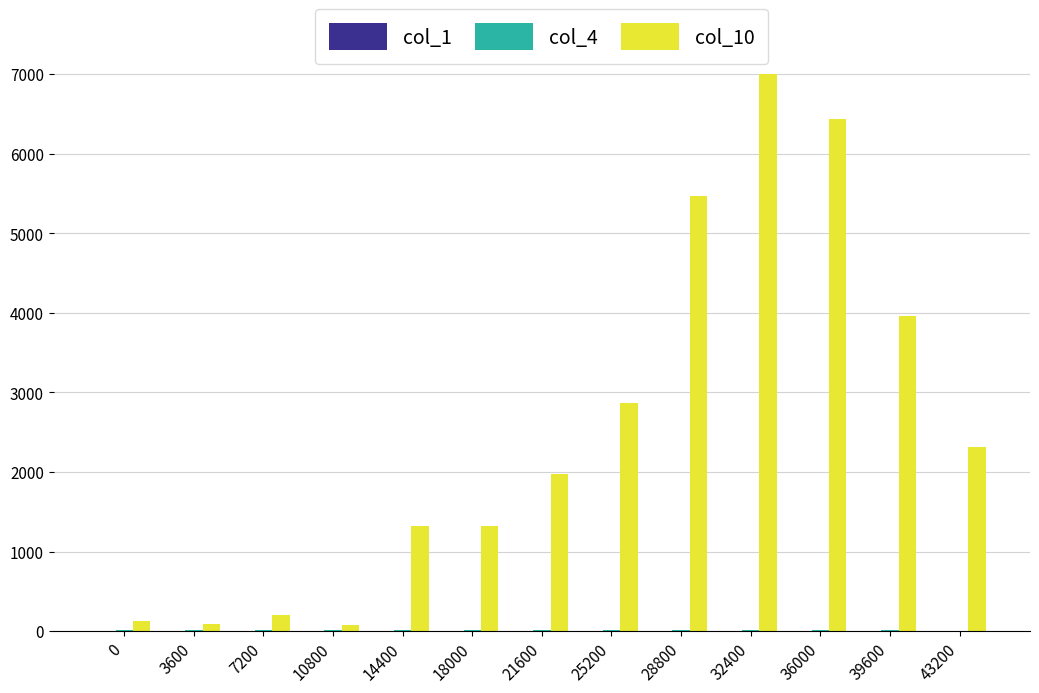

What is the greatest value displayed?

7001.0